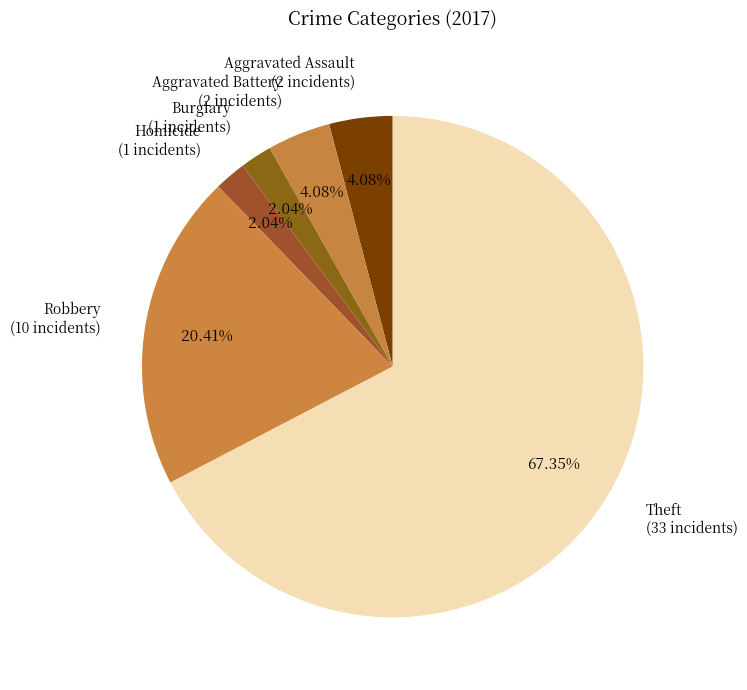

Which slice is the largest?

Theft